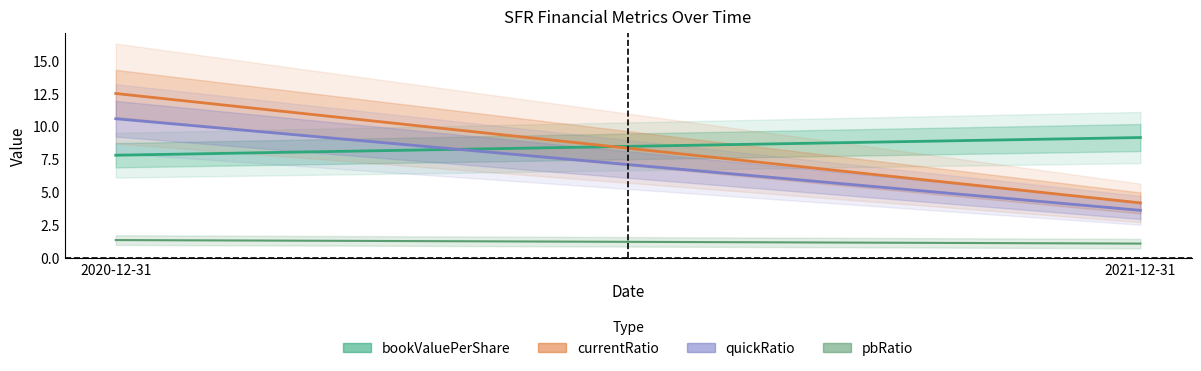

True or false: quickRatio has a value of 10.6 at 2020-12-31.

True